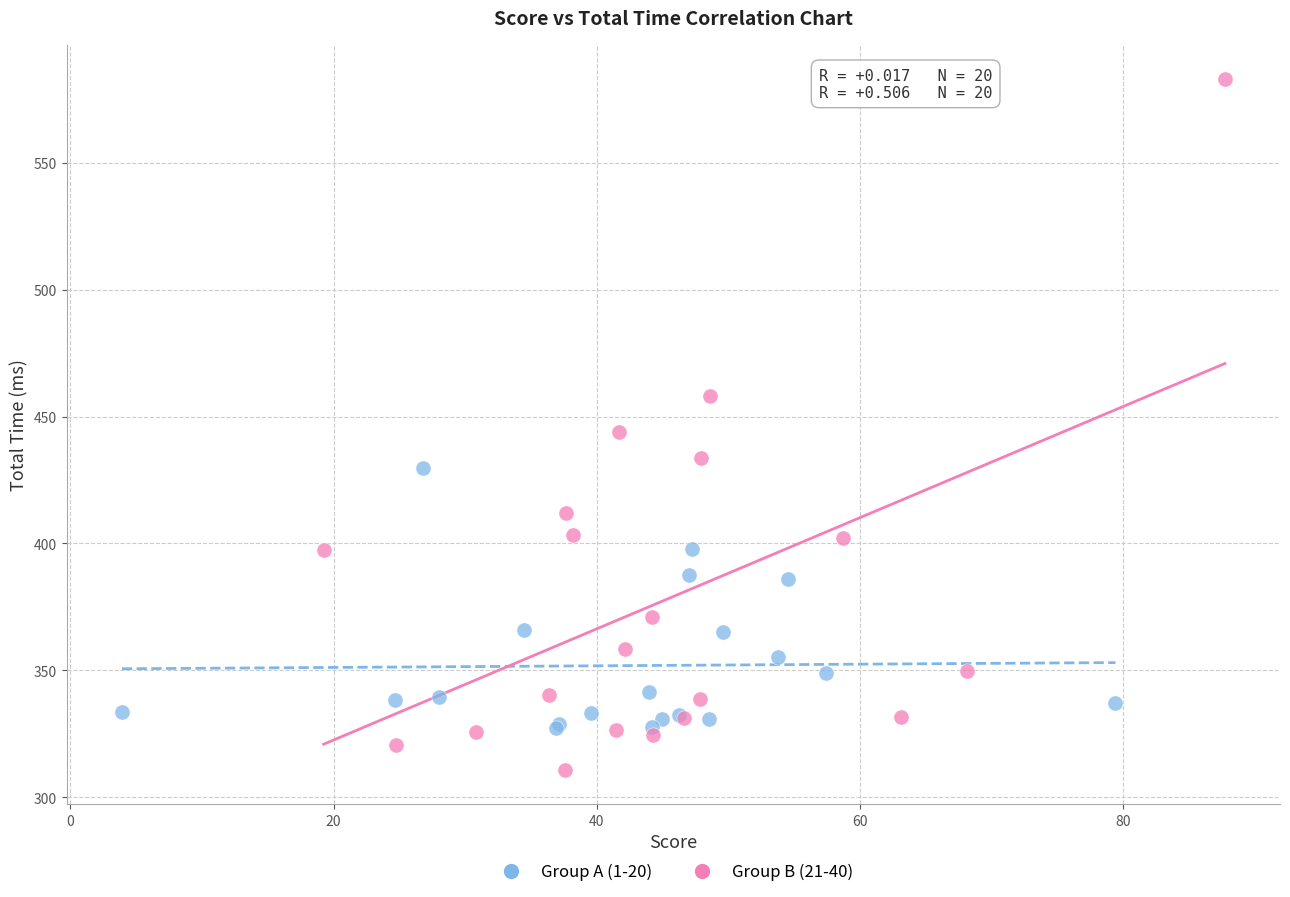

Which series has the largest Y range (max minus min)?

Group B (21-40)